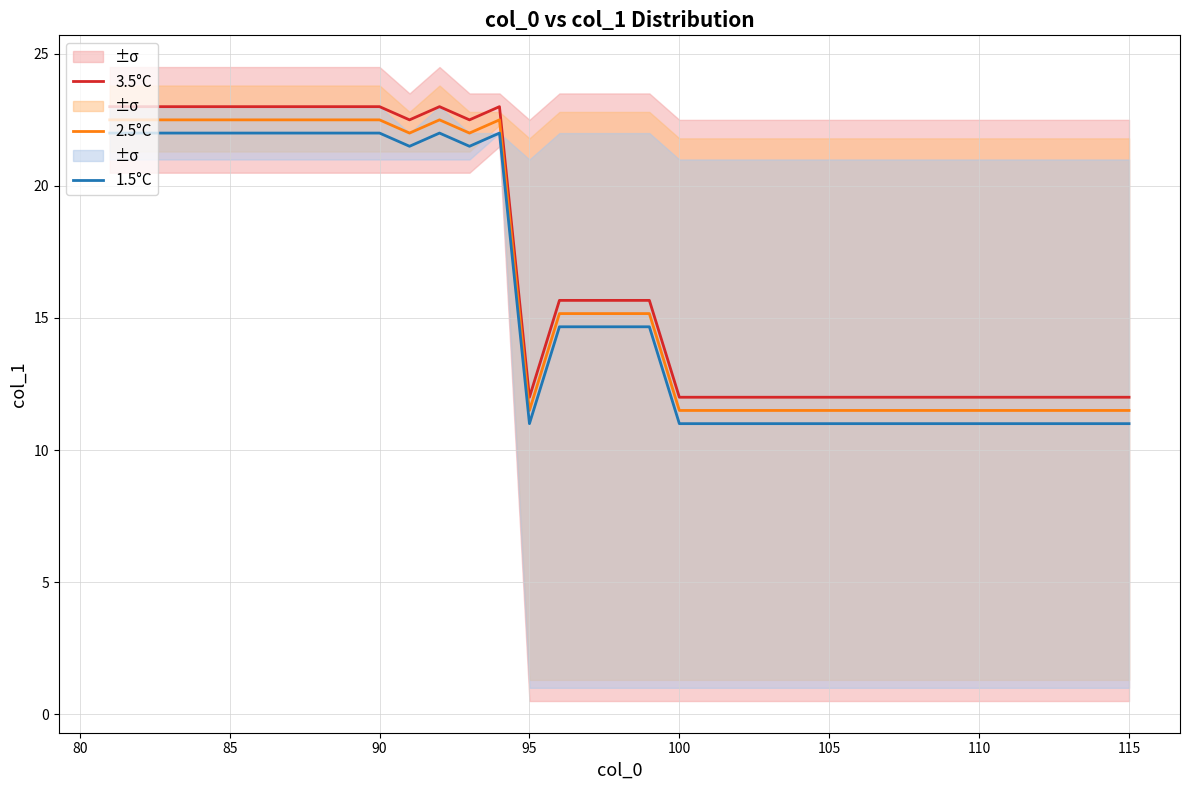

At how many categories does at least one series exceed 20?

14